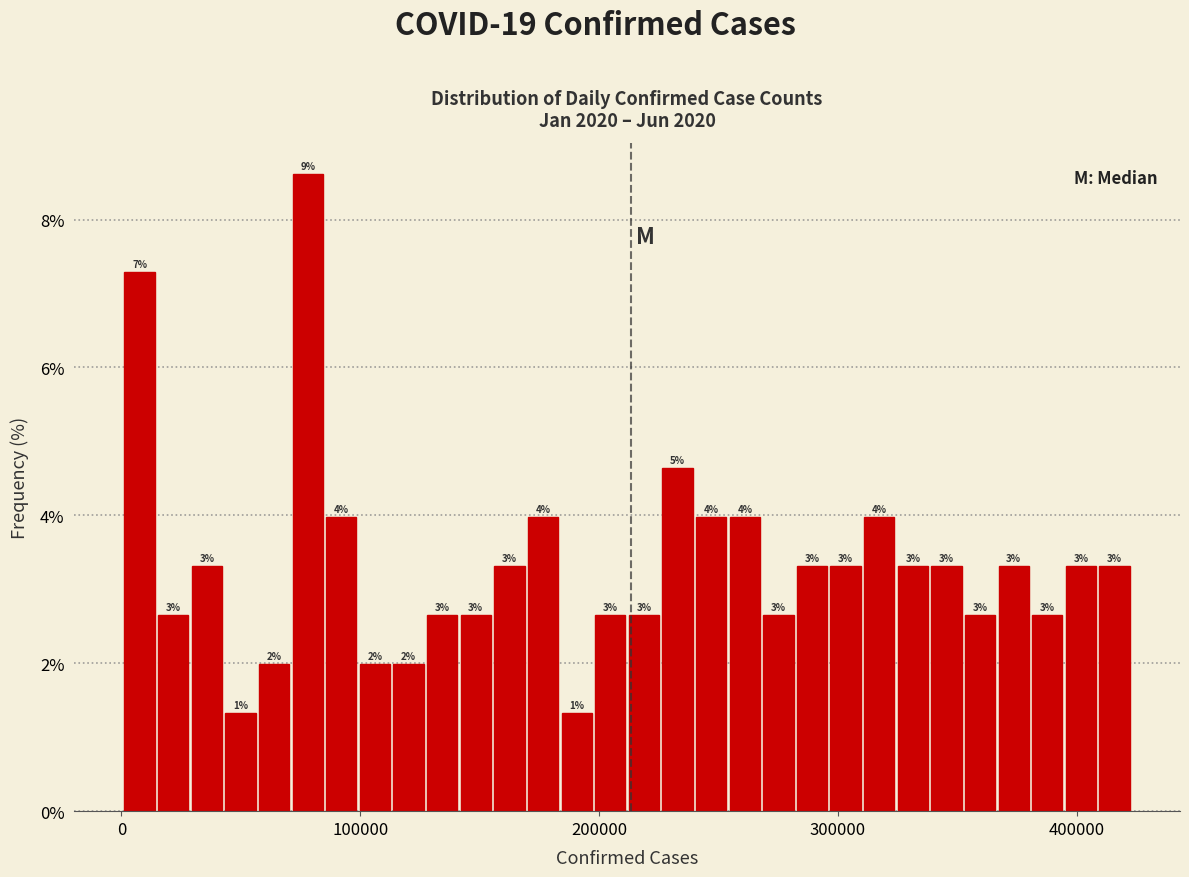

Read against the x-axis, roughly where is the centre of the tallest bar?

80000